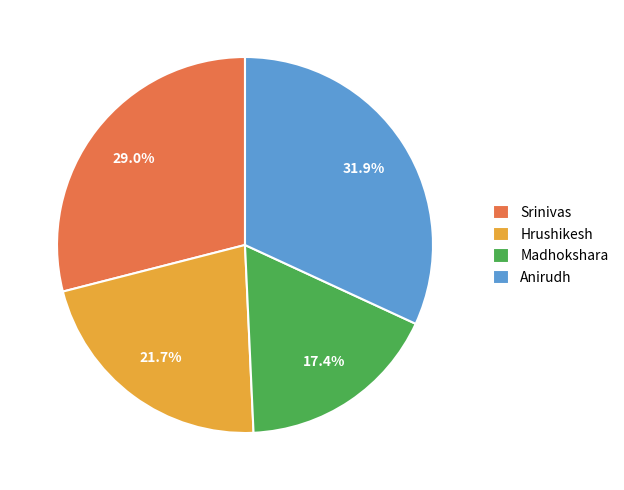

To the nearest percent, what percentage of the pie is Hrushikesh?

22%